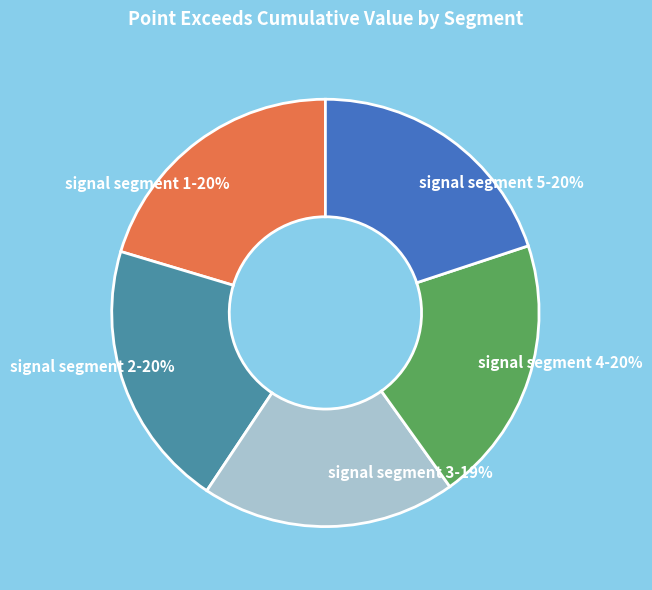

Is there any slice that represents more than half of the pie?

No